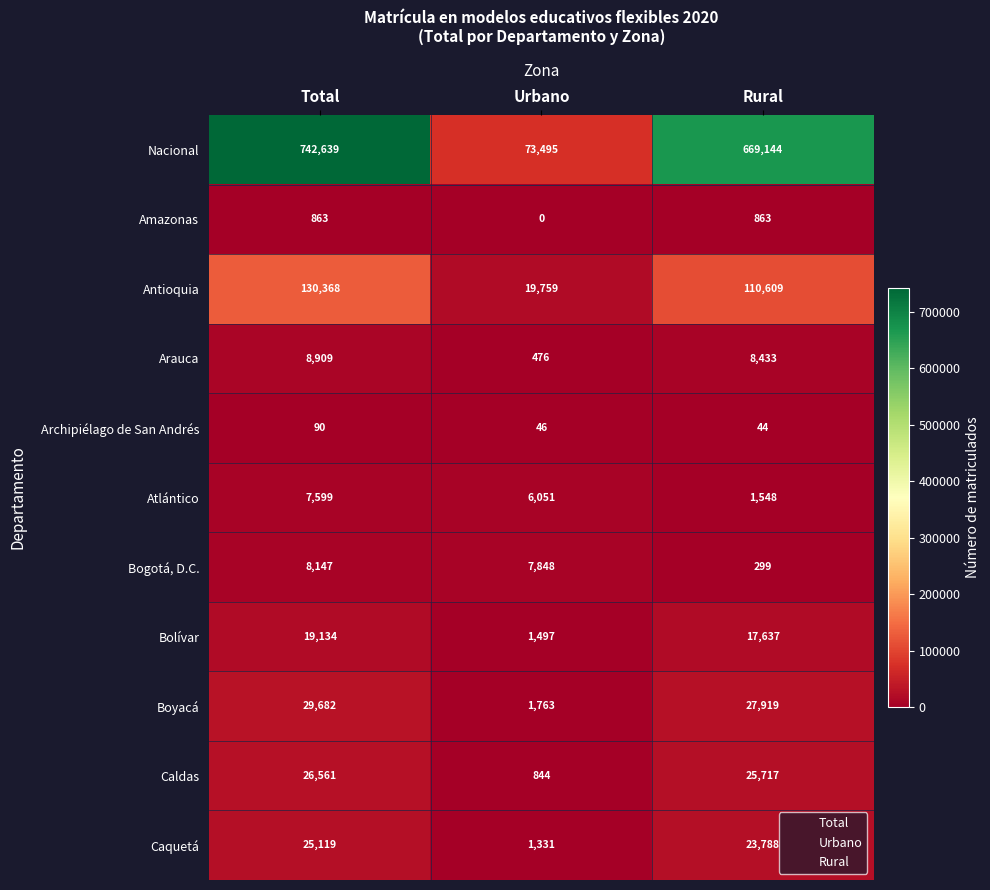

Is it true that Archipiélago de San Andrés equals 66 at Urbano?

False